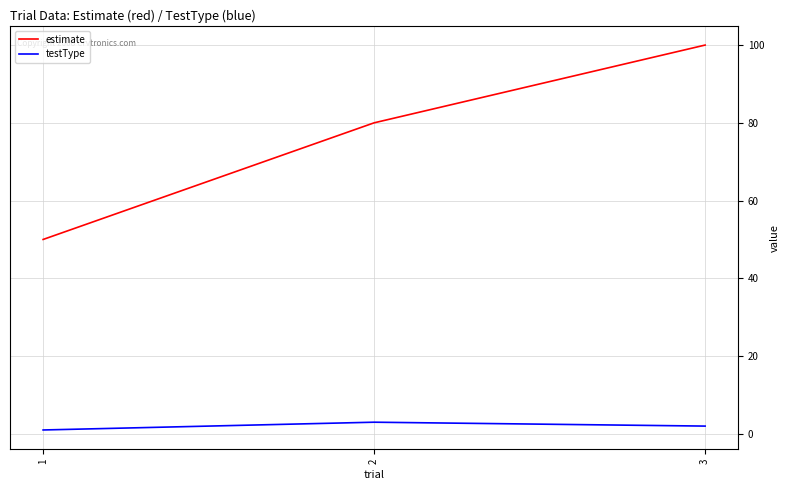

What is the total value across all series at 3?

102